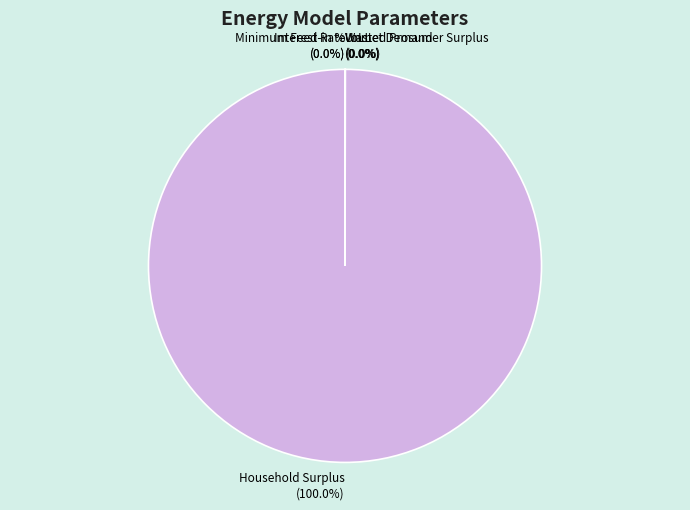

Which category has the smallest portion of the pie?

Interest Rate